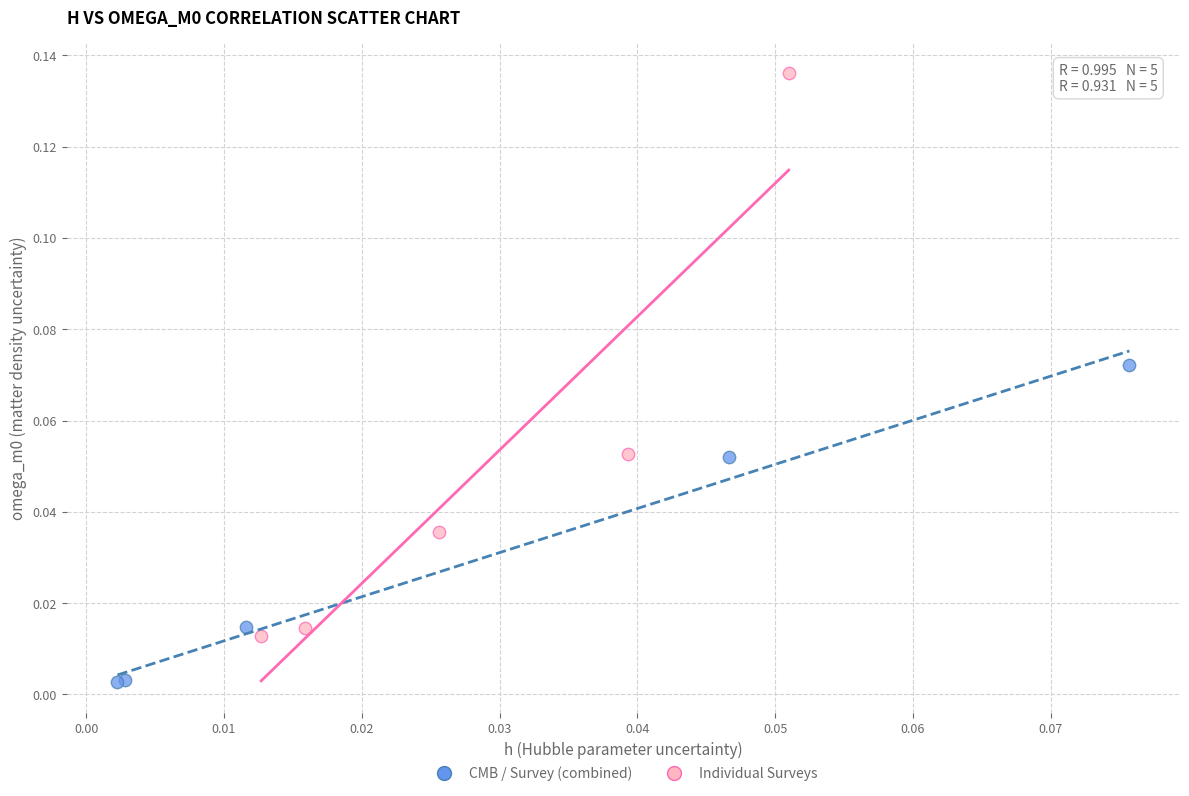

Which series reaches the minimum Y coordinate?

CMB / Survey (combined)